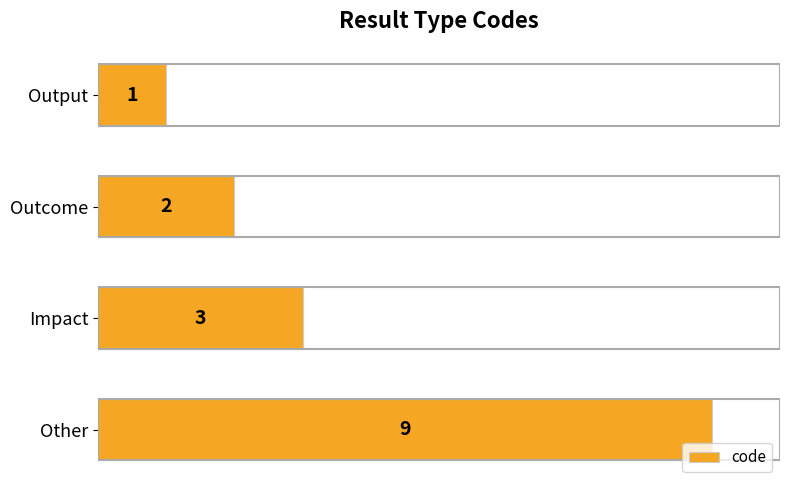

What is the difference between the second highest and minimum values?

2